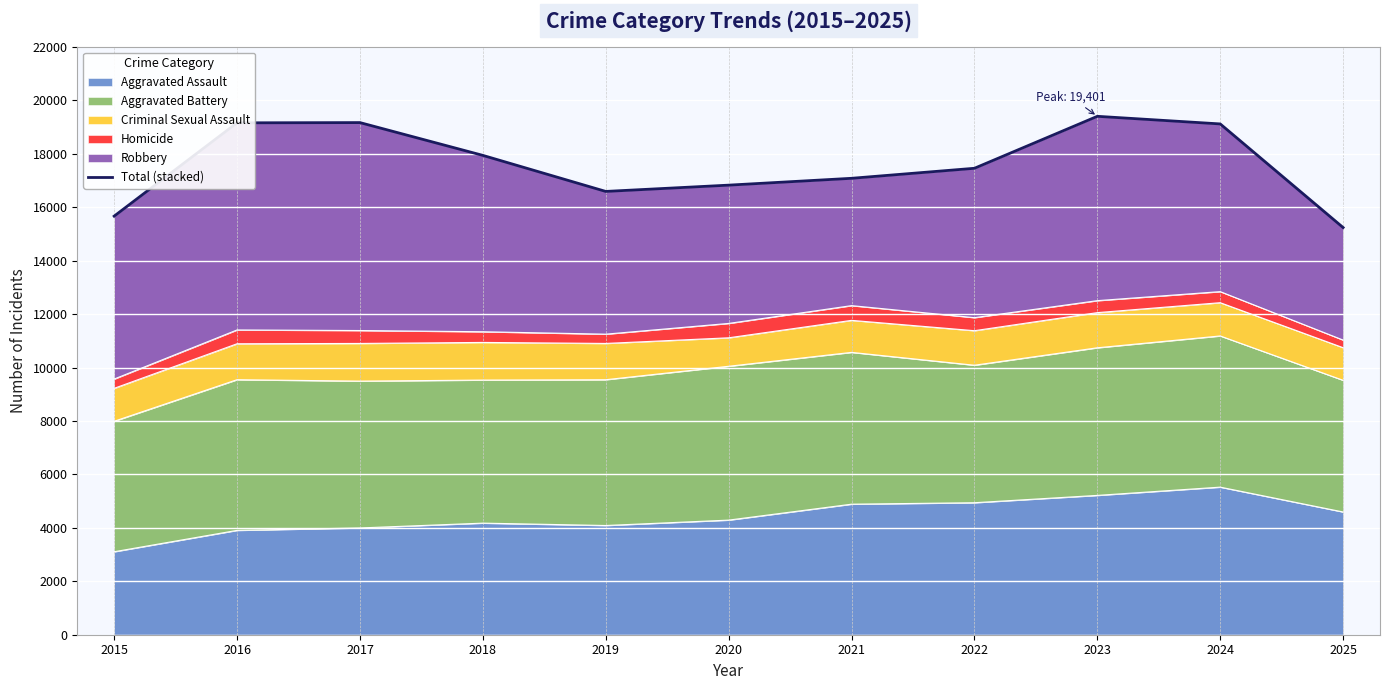

How many interior local valleys (lower than both neighbors) does the data have?

1